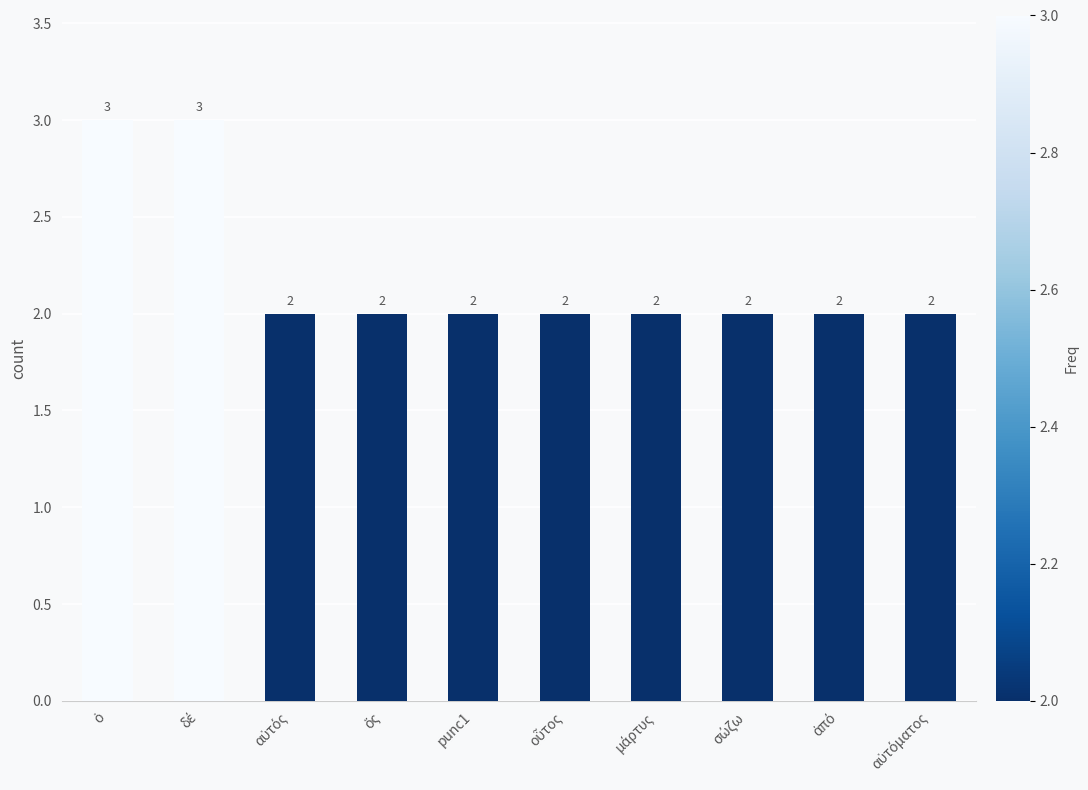

What is the maximum value shown in the chart?

3